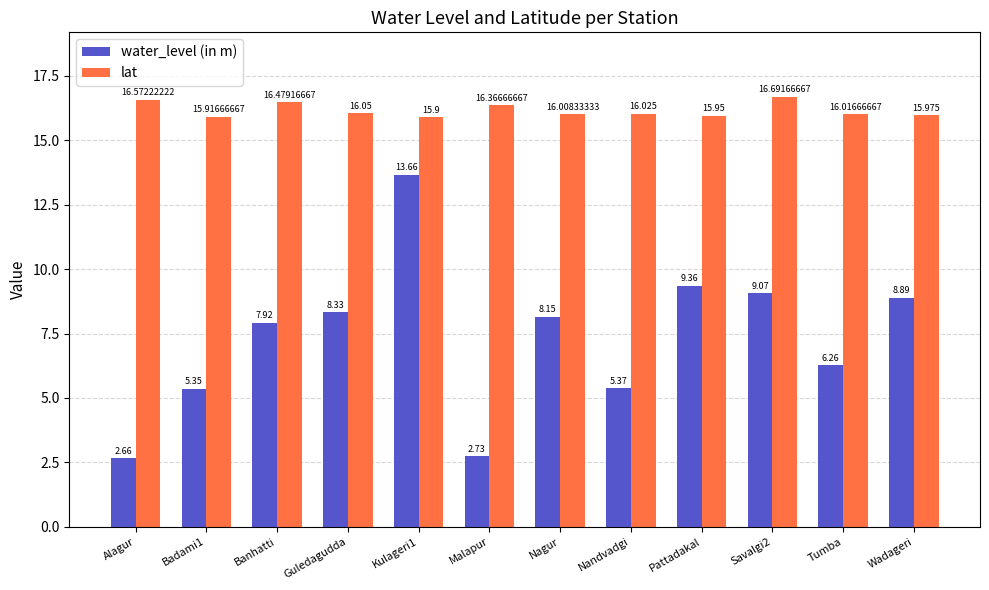

At how many categories does at least one series exceed 11?

12